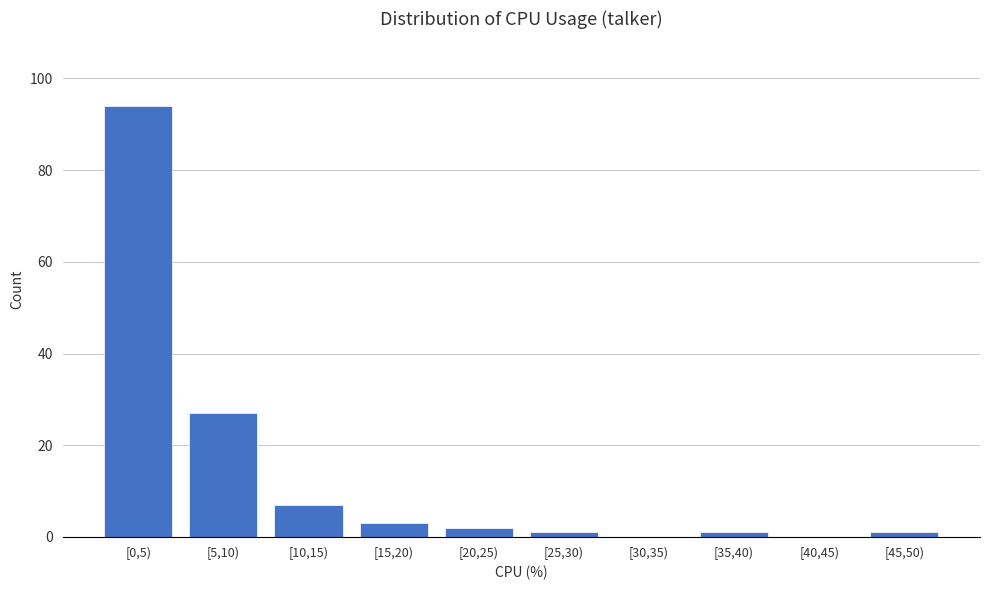

Reading right to left, what are all the values shown in this chart?

[45,50)=1	[40,45)=0	[35,40)=1	[30,35)=0	[25,30)=1	[20,25)=2	[15,20)=3	[10,15)=7	[5,10)=27	[0,5)=94